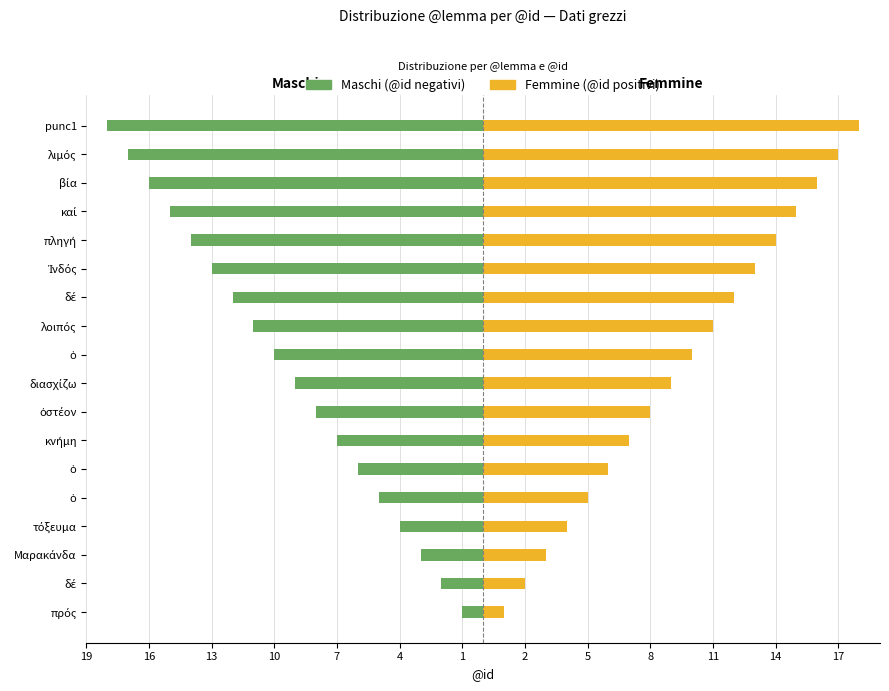

What is the difference between the Maschi values at ὁ and τόξευμα?

6